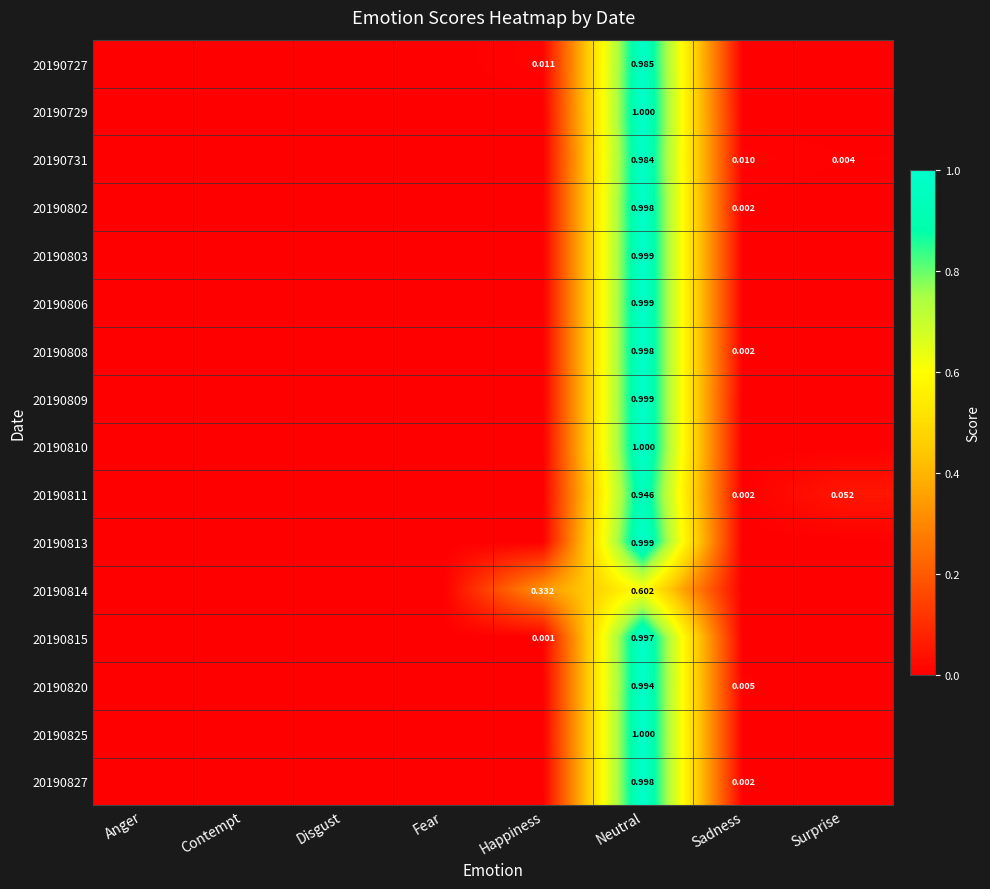

At how many categories does at least one series exceed 0?

6